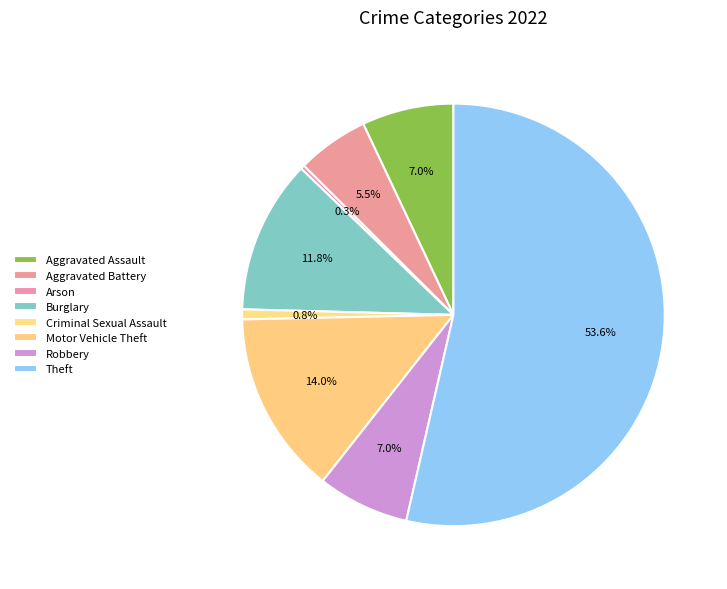

Which category accounts for the majority?

Theft